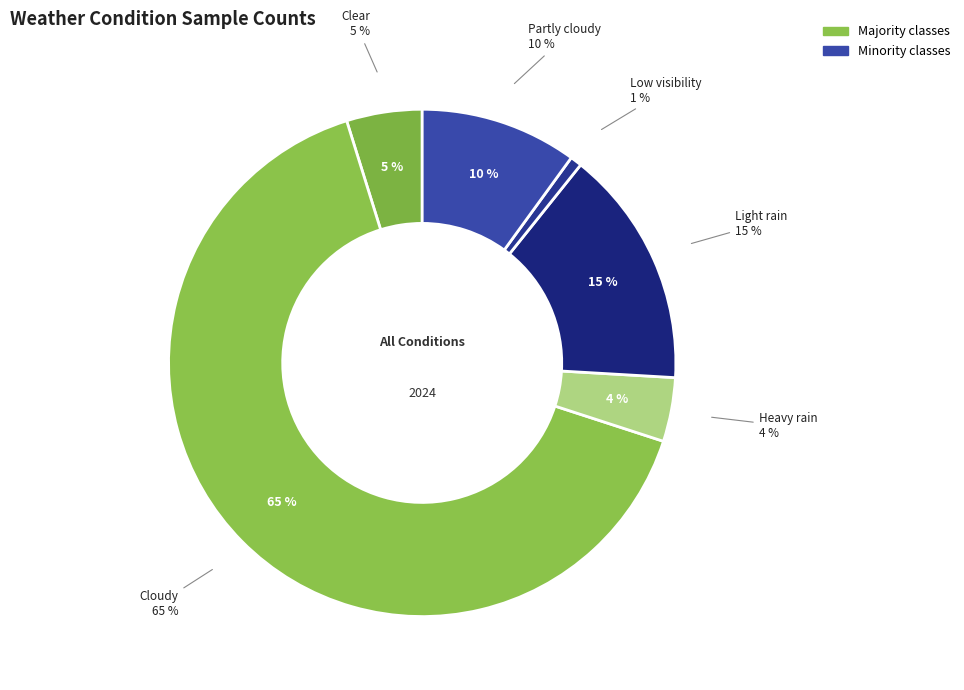

Which category accounts for the majority?

Cloudy